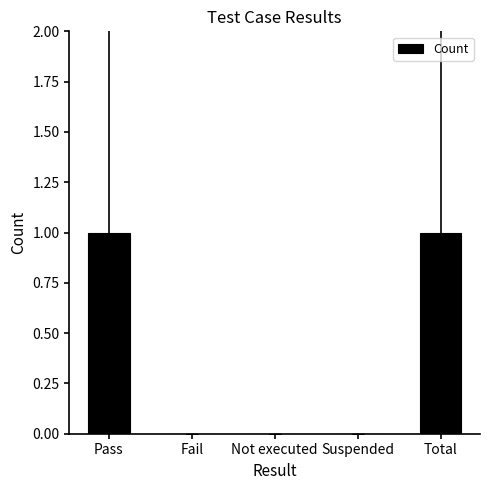

What is the change in value from Pass to Suspended?

-1